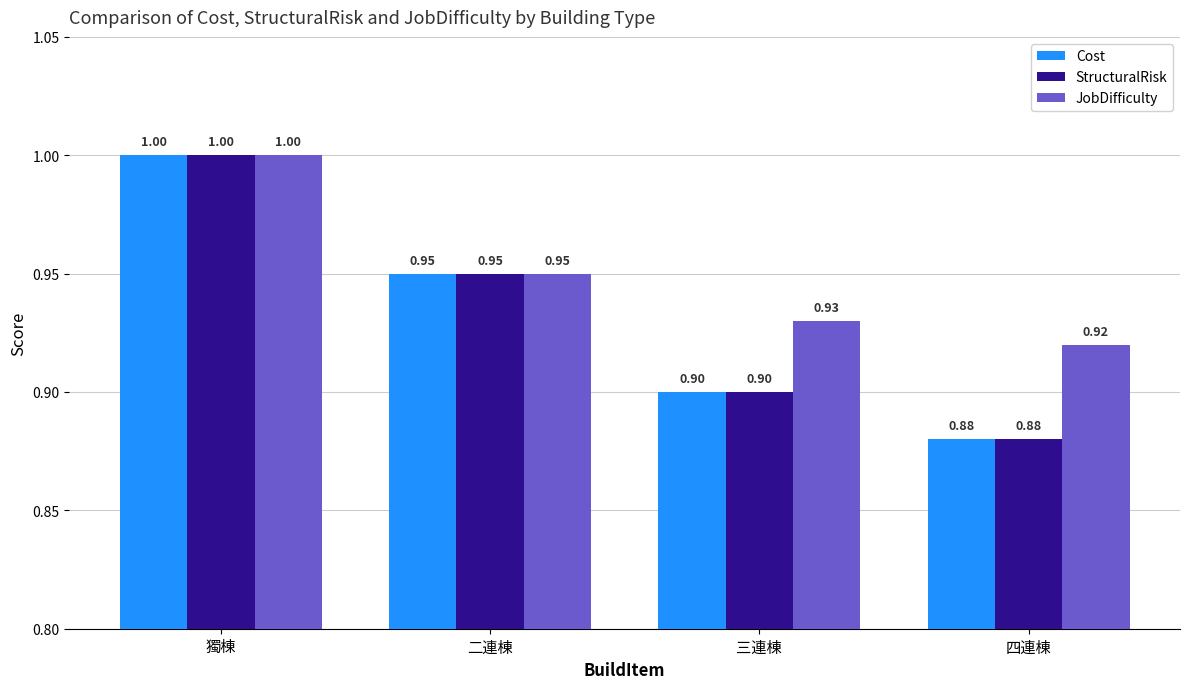

Read the Cost value at 四連棟.

0.9